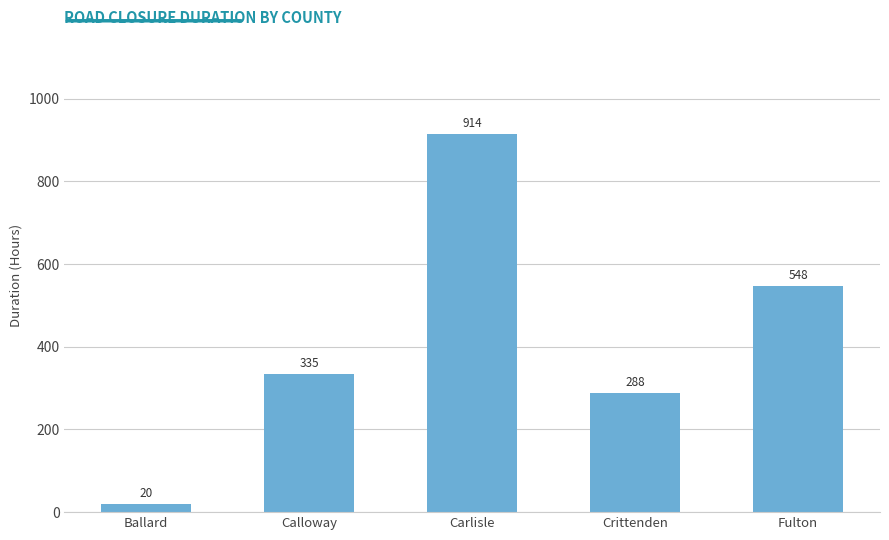

The value at Ballard is 20.1. True or false?

True